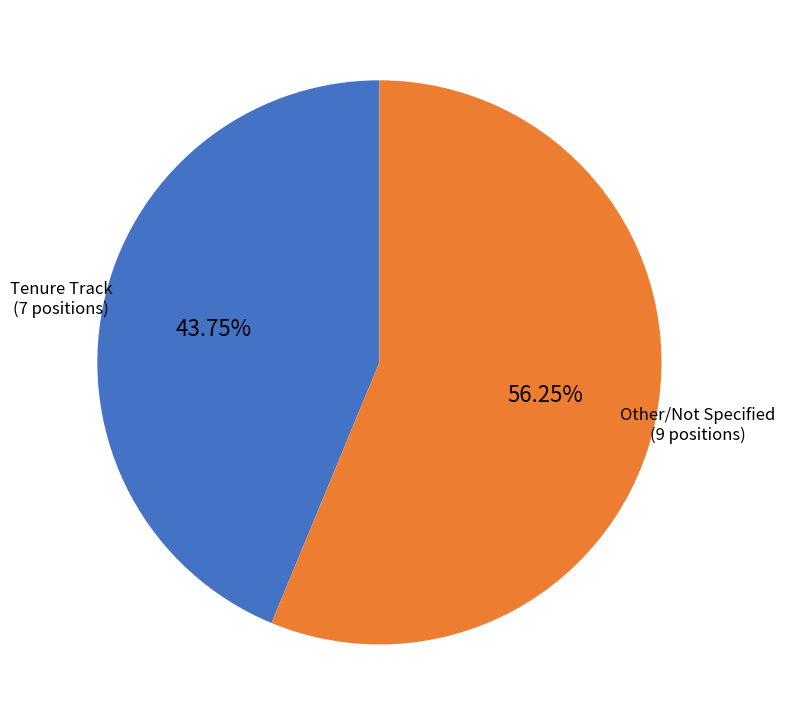

How many segments does this pie chart have?

2